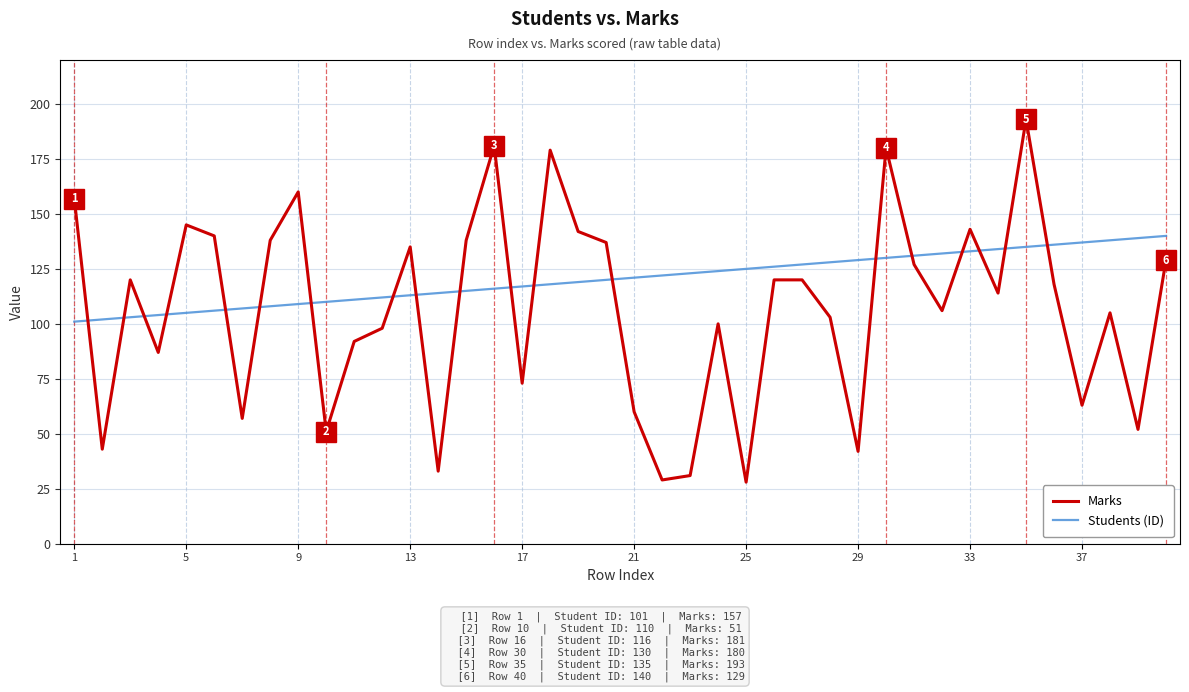

What is the difference between the maximum and minimum values in the Students (ID) series?

39